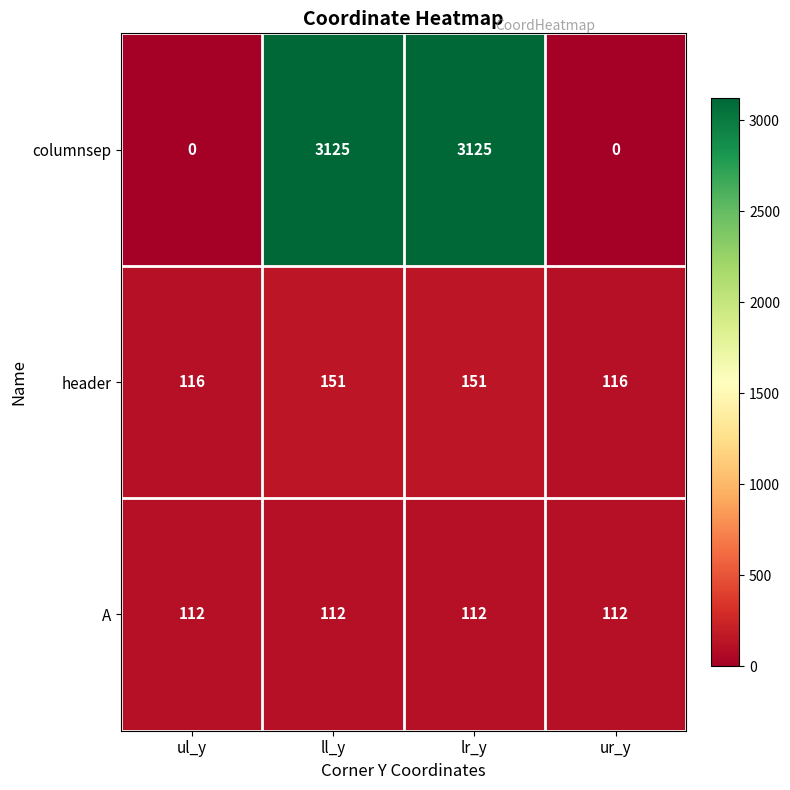

What is the minimum value for header?

116